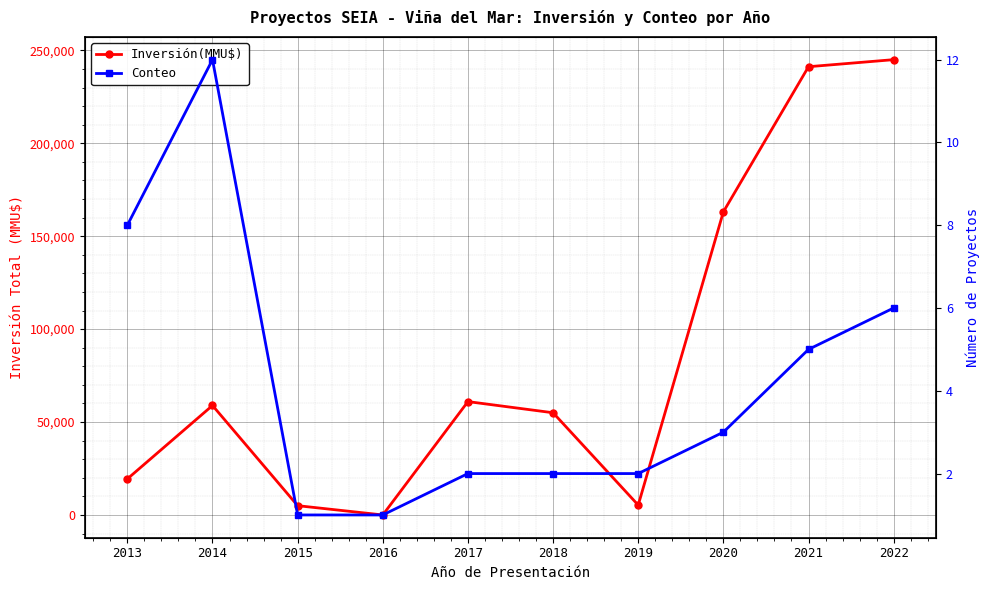

What is the value of the Conteo point at the 10th from the left?

6